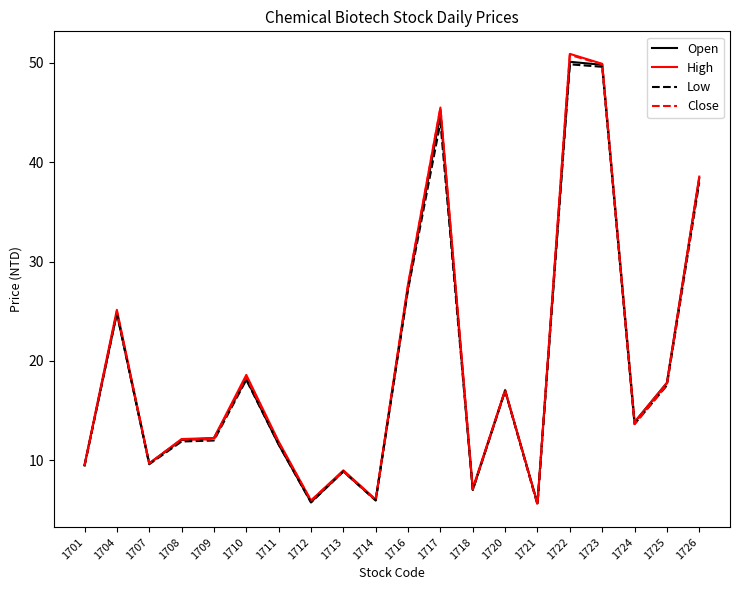

How many lines are shown in the chart?

4